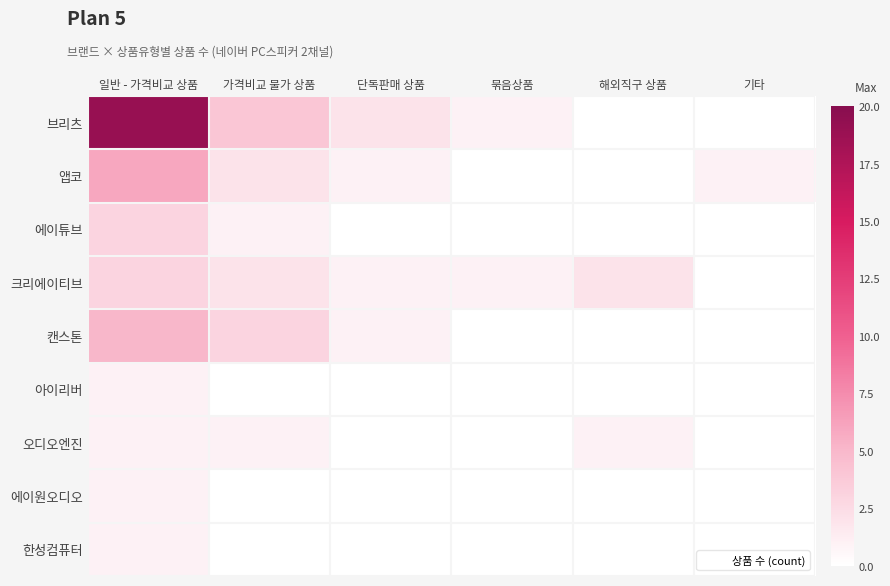

What is the total value across all series at 해외직구 상품?

3